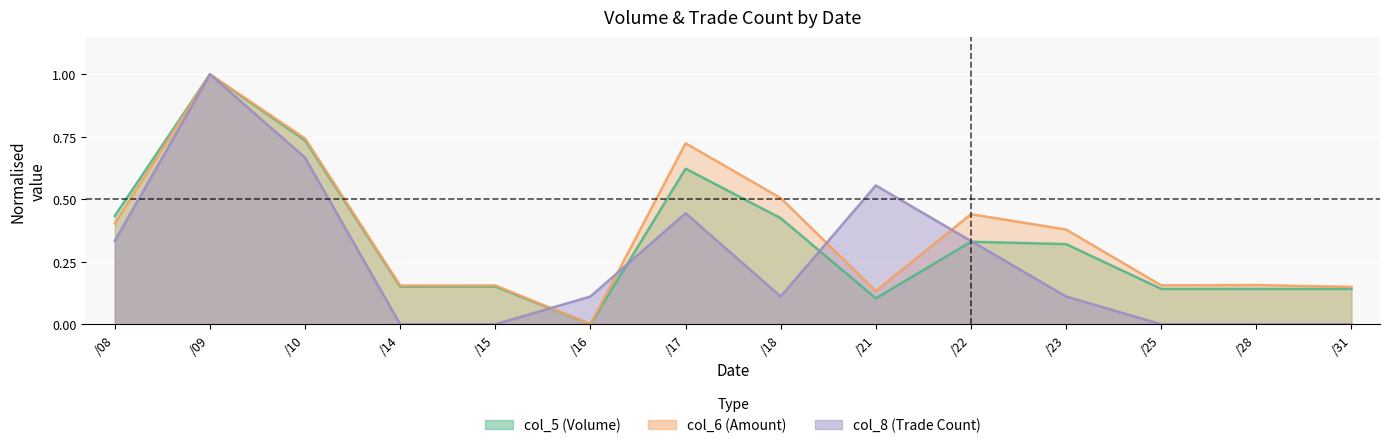

What is the value of the col_5 point at the 13th from the left?

0.1